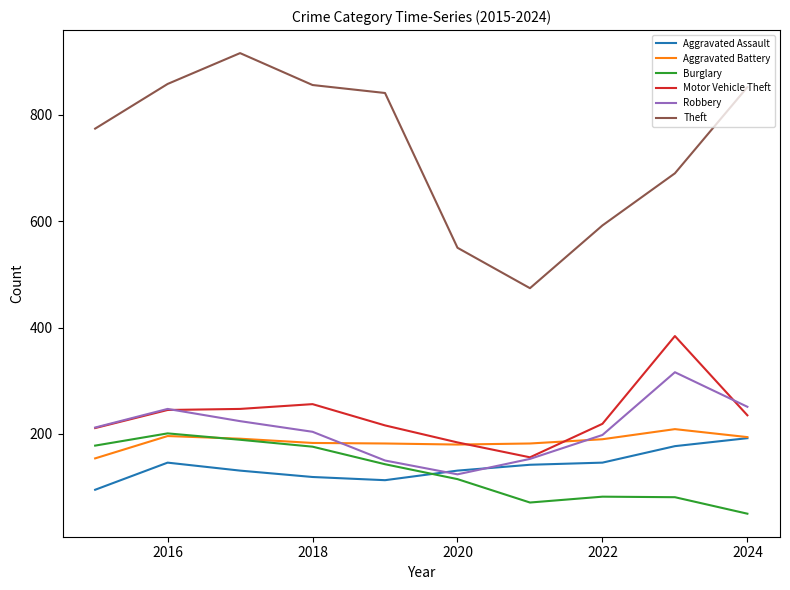

Which series has the largest total across all categories?

Theft